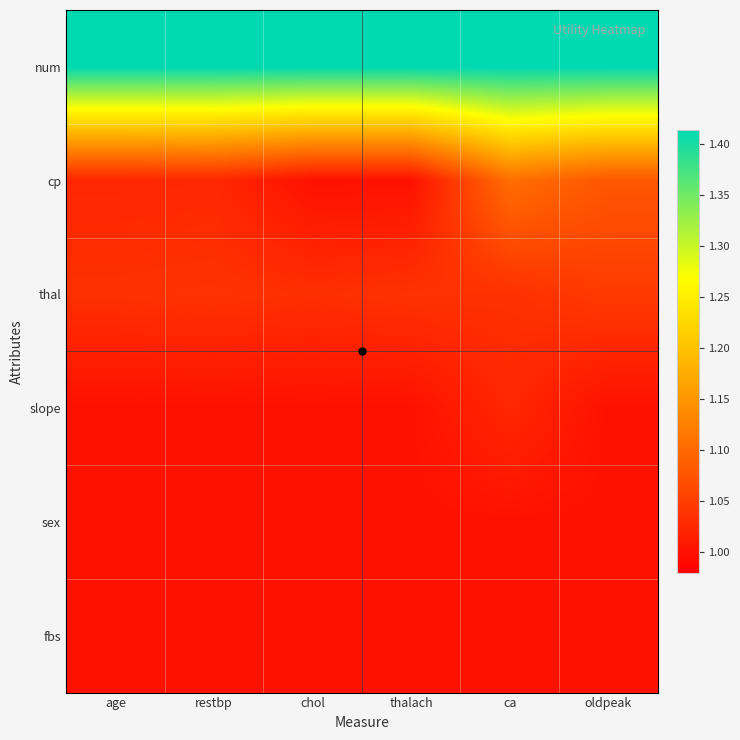

Between restbp and age, which is larger?

restbp